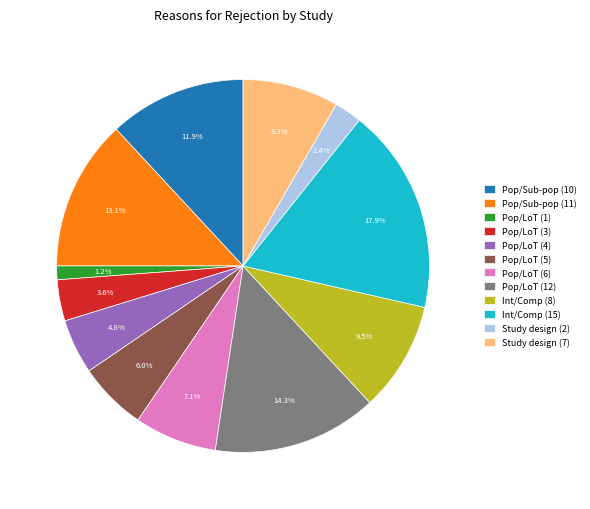

Which category has the biggest portion of the pie?

Int/Comp (15)